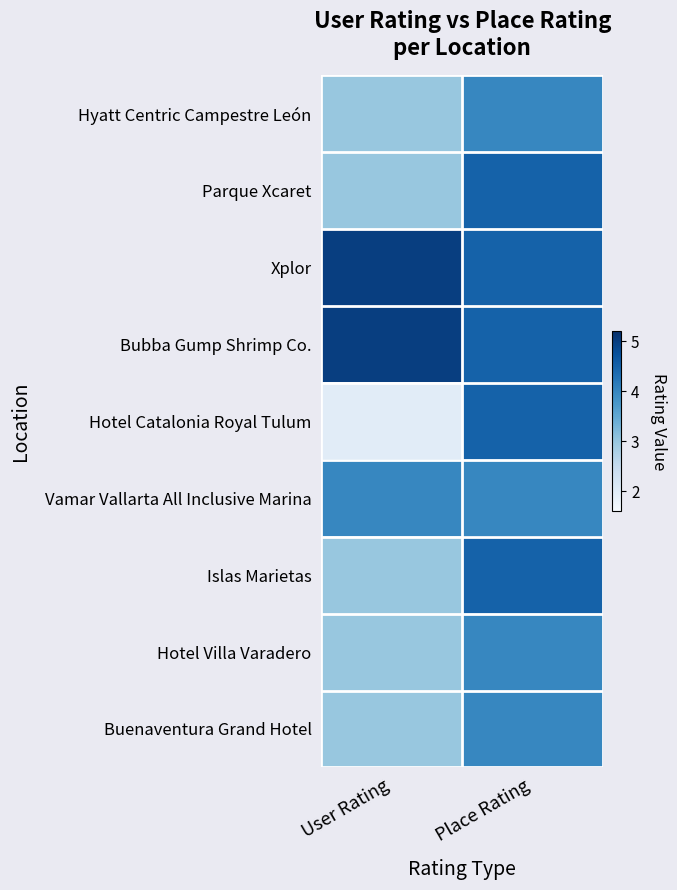

Reading left to right, transcribe all the data shown in this chart.

Hyatt Centric Campestre León: User Rating=3.0	Place Rating=4.0
Parque Xcaret: User Rating=3.0	Place Rating=4.5
Xplor: User Rating=5.0	Place Rating=4.5
Bubba Gump Shrimp Co.: User Rating=5.0	Place Rating=4.5
Hotel Catalonia Royal Tulum: User Rating=2.0	Place Rating=4.5
Vamar Vallarta All Inclusive Marina: User Rating=4.0	Place Rating=4.0
Islas Marietas: User Rating=3.0	Place Rating=4.5
Hotel Villa Varadero: User Rating=3.0	Place Rating=4.0
Buenaventura Grand Hotel: User Rating=3.0	Place Rating=4.0